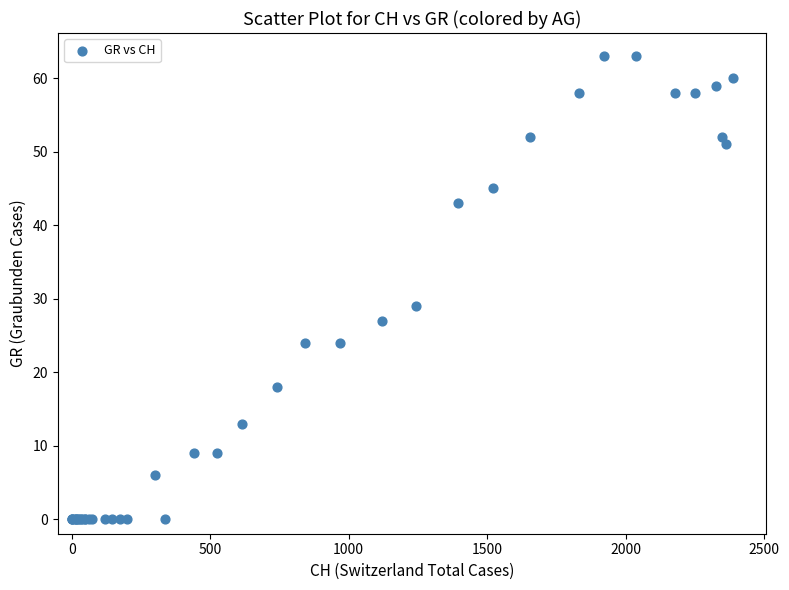

What Y value in the scatter plot is closest to 31?

29